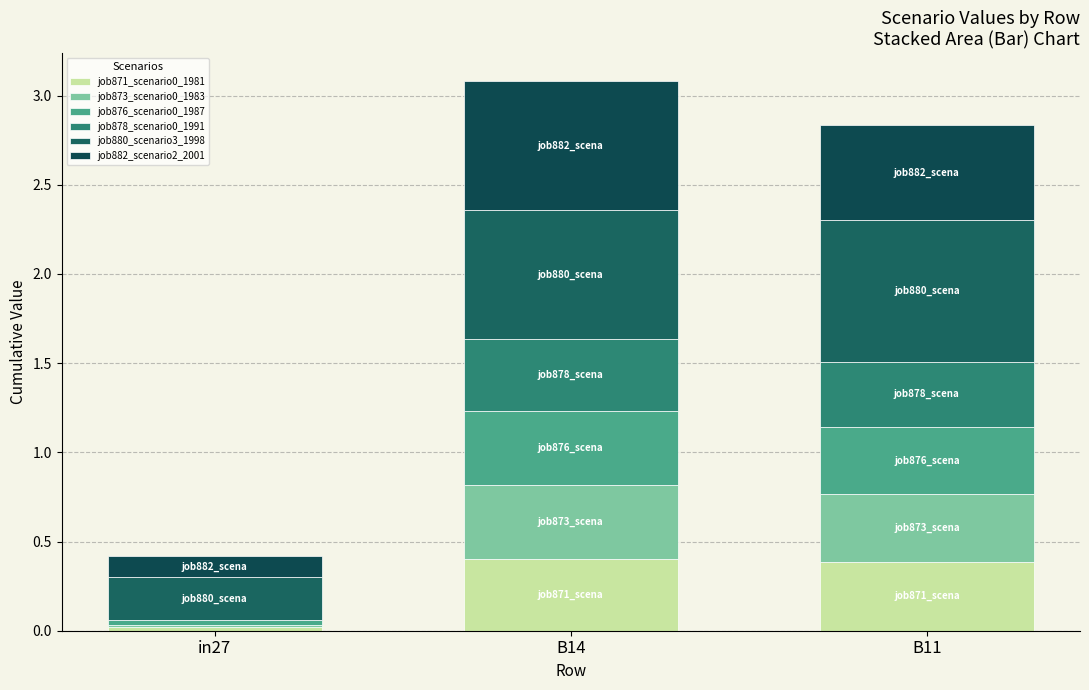

Count the number of categories in the chart.

3